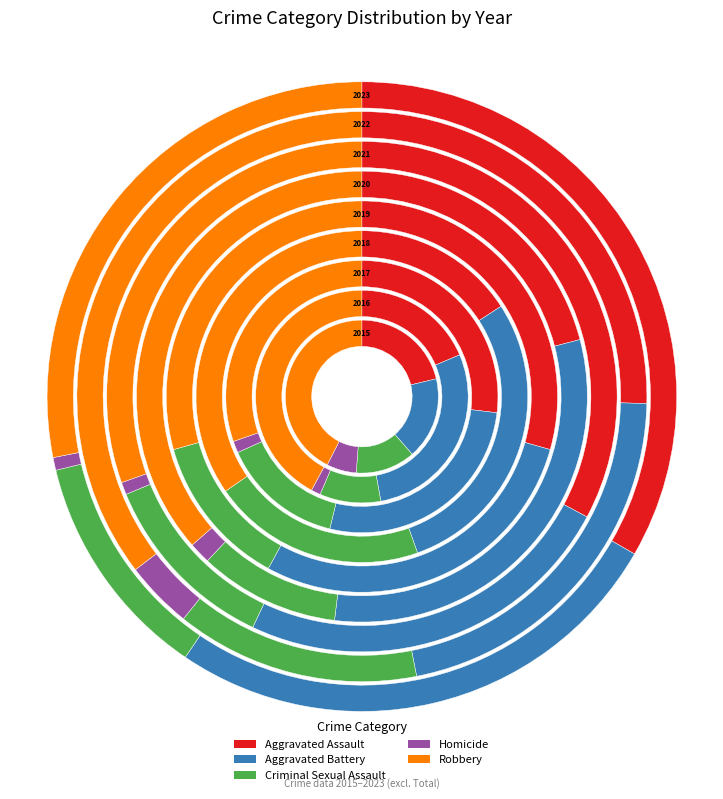

To the nearest percent, what portion does 2020 represent?

9%